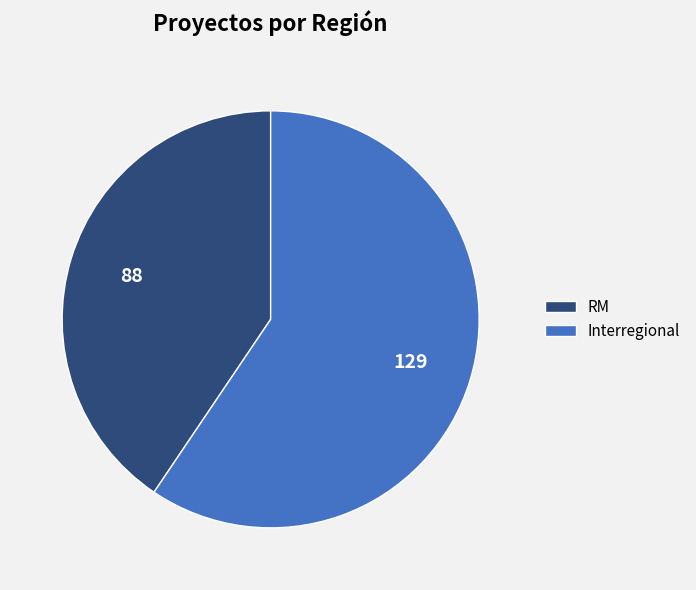

Rank the categories by value from lowest to highest.

RM, Interregional